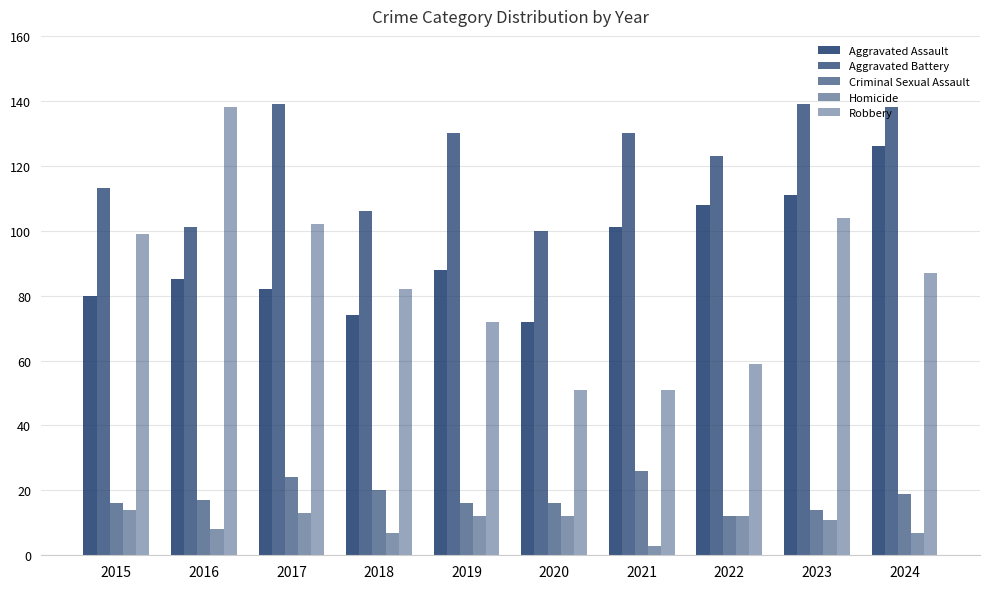

At how many categories does at least one series exceed 93?

10